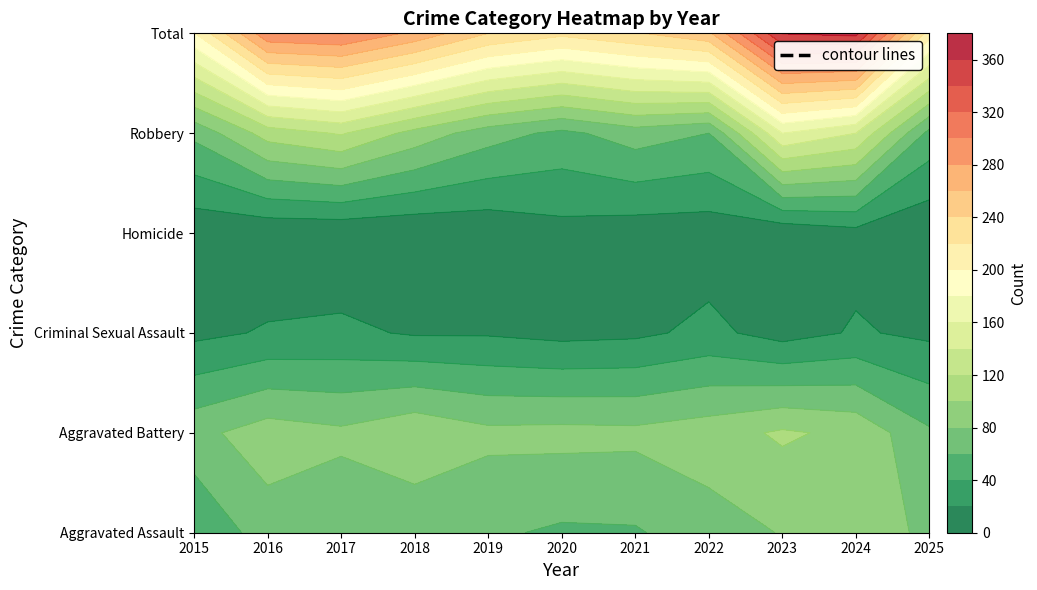

Where does the Total series first go above 256?

2016